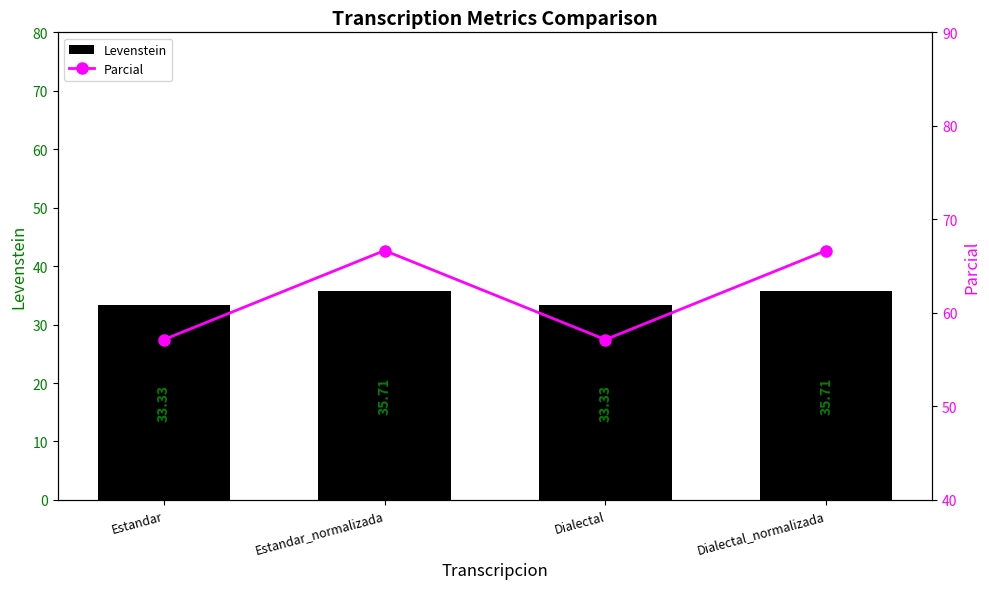

How many groups of bars are there?

4